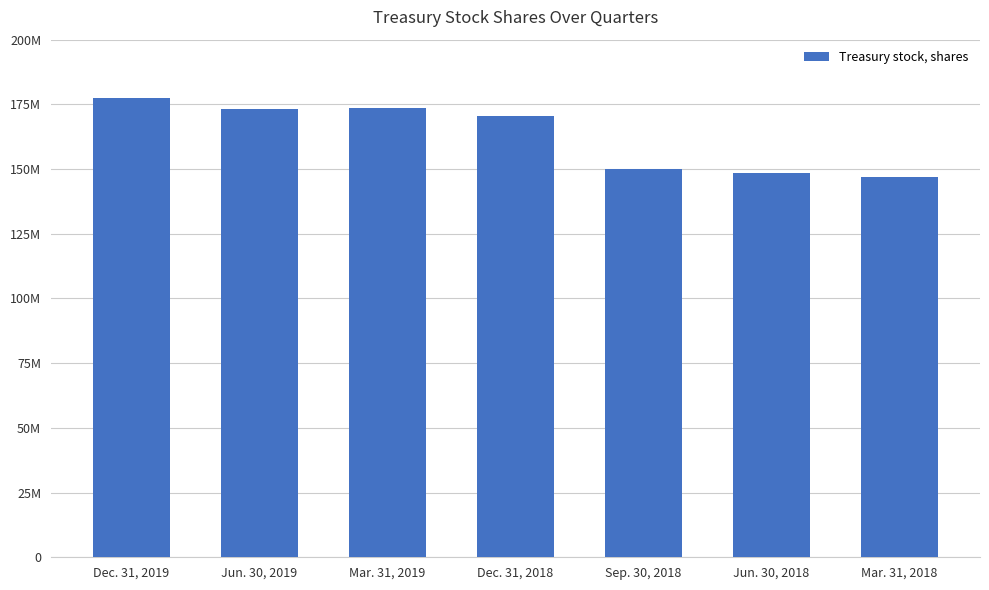

Where does the data first go above 170495859?

Dec. 31, 2019